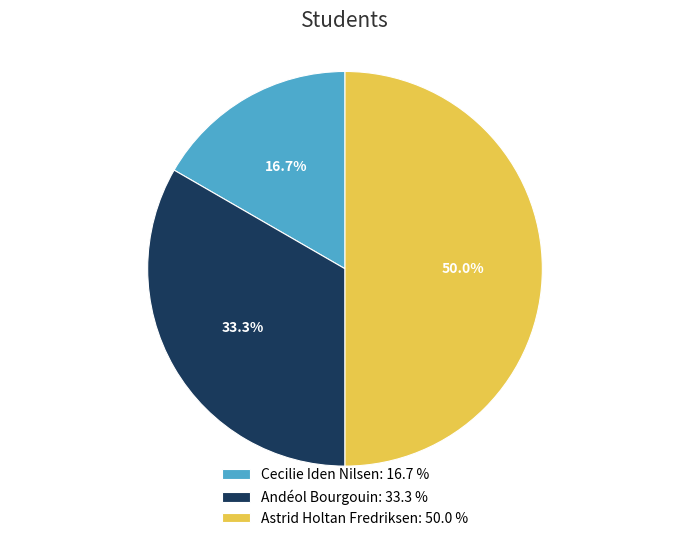

To the nearest percent, what is the difference between the largest and smallest slice percentages?

33%